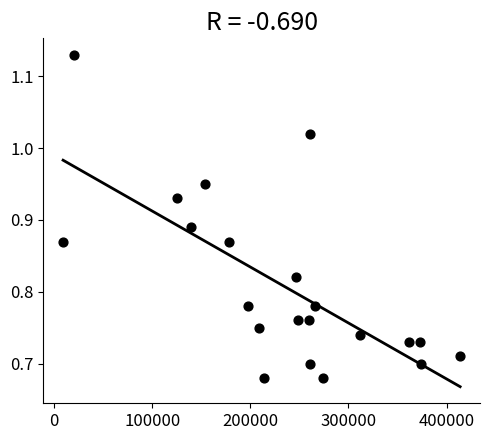

What is the range of X values (max minus min)?

404700.0